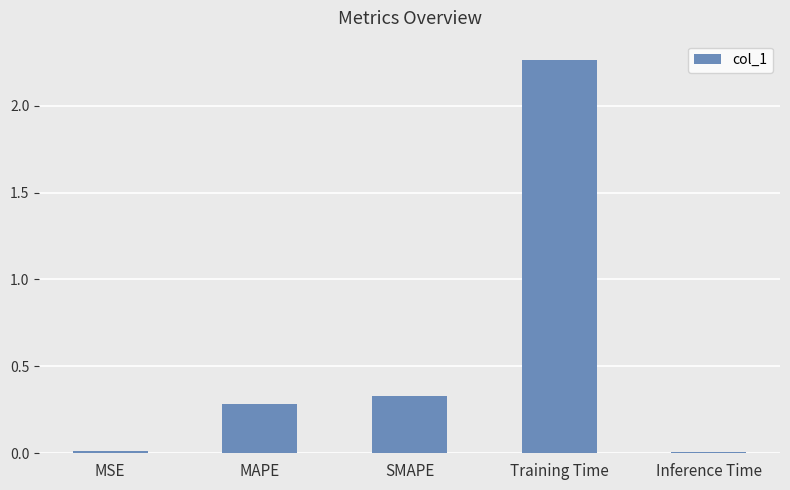

Between Training Time and SMAPE, which is larger?

Training Time